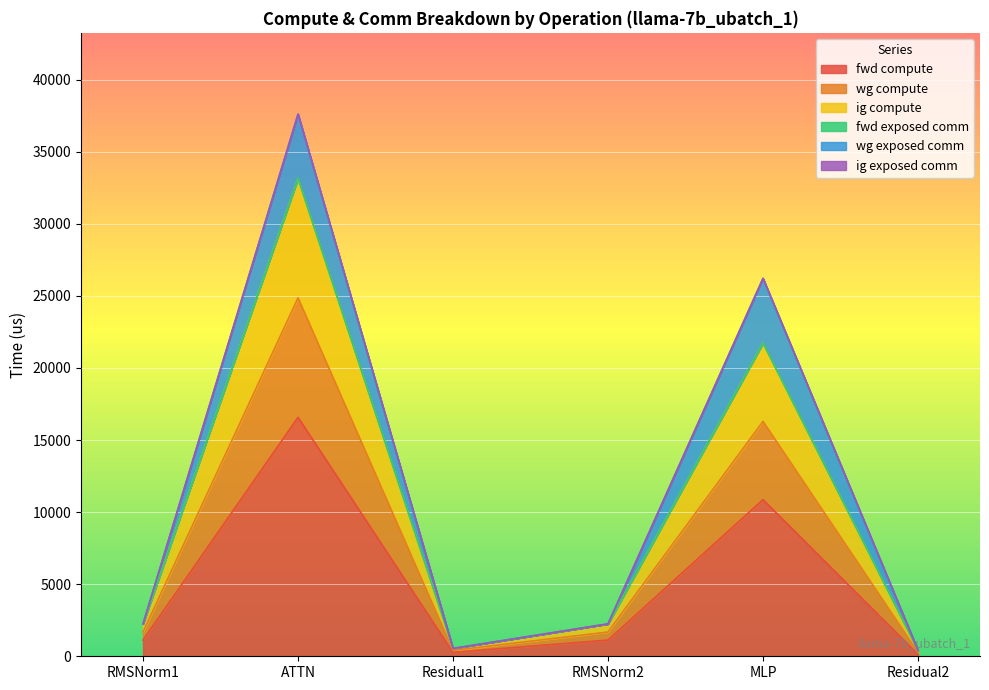

Is the value of fwd compute at Residual1 greater than the value of wg compute at Residual1?

No